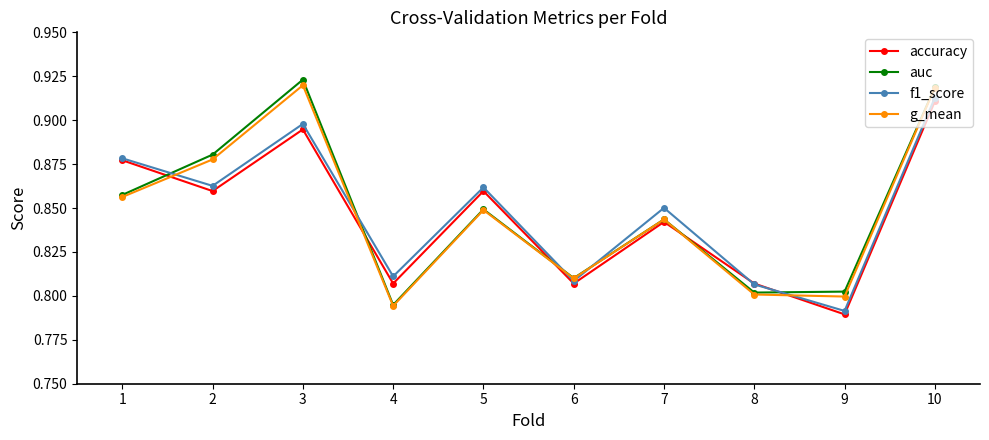

Where is the first local maximum for auc?

3